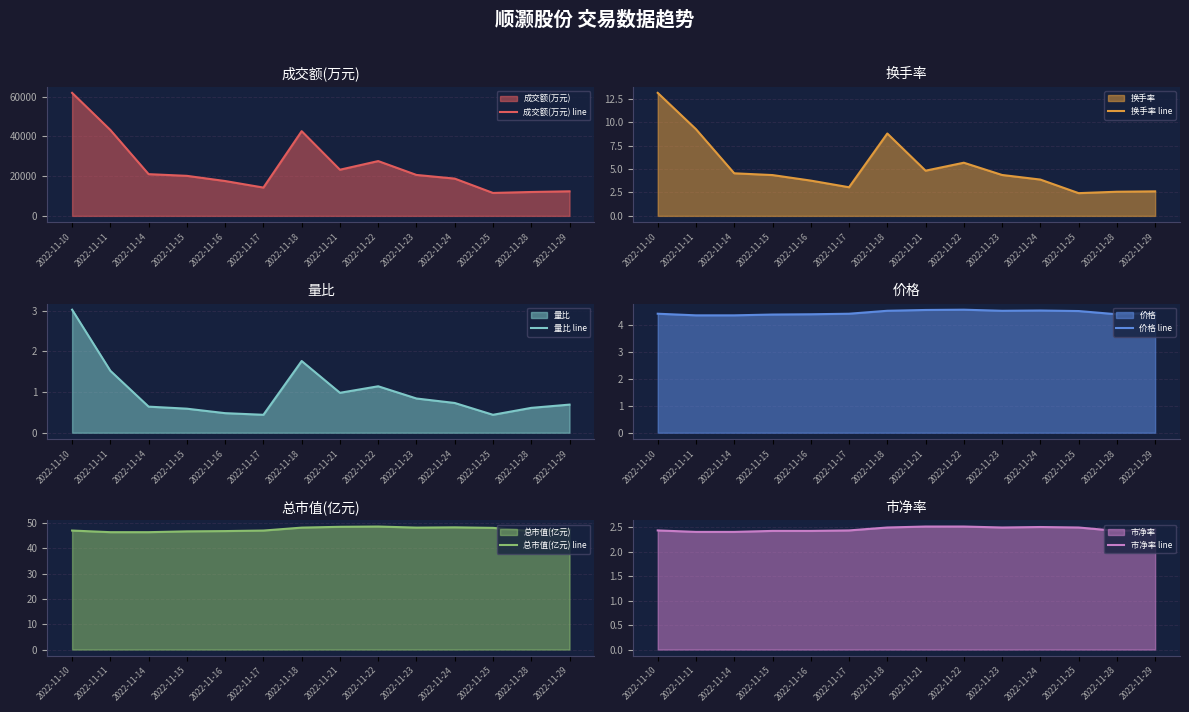

List the labels in order of 成交额(万元) line value, smallest first.

2022-11-25, 2022-11-28, 2022-11-29, 2022-11-17, 2022-11-16, 2022-11-24, 2022-11-15, 2022-11-23, 2022-11-14, 2022-11-21, 2022-11-22, 2022-11-18, 2022-11-11, 2022-11-10